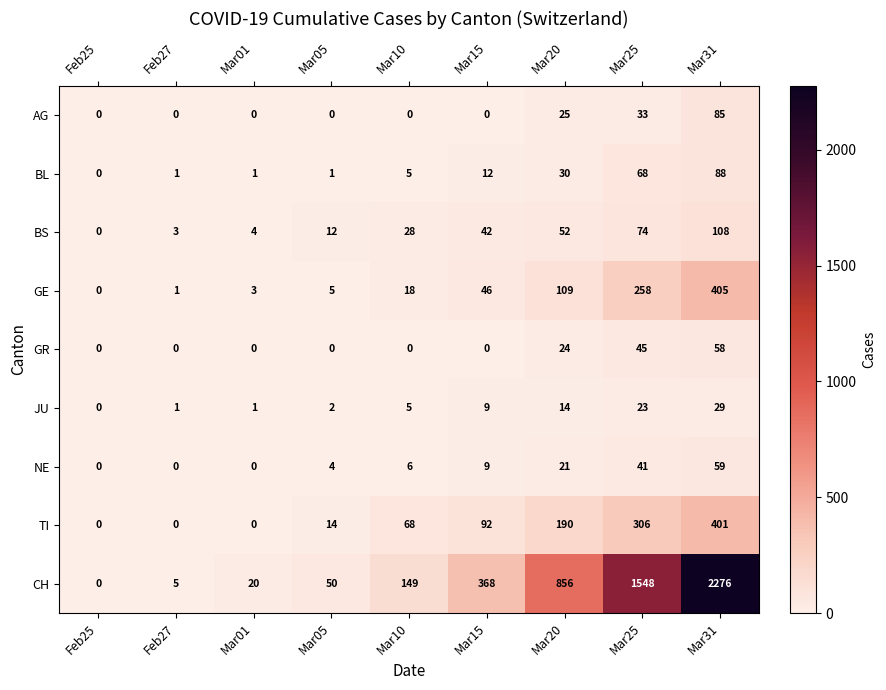

Which series changed the most between Feb25 and Mar31?

CH